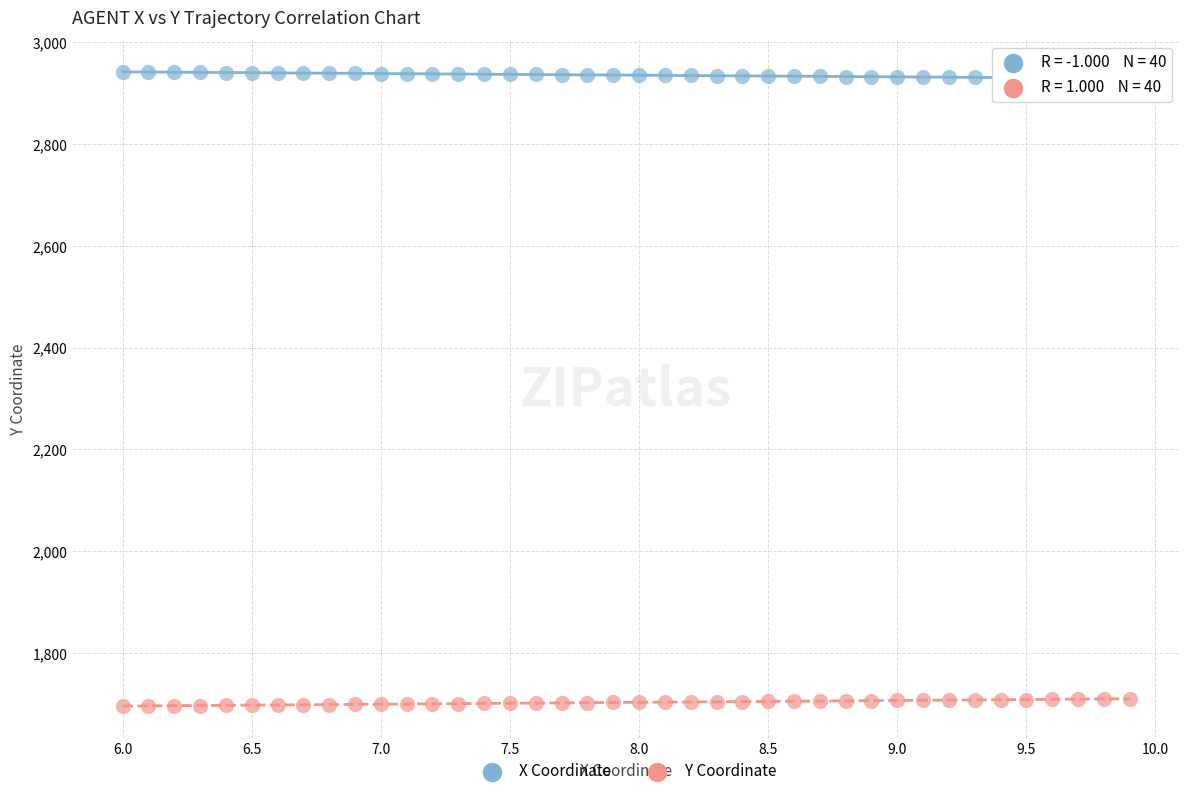

Across all data points, what is the range of X values (max minus min)?

3.9